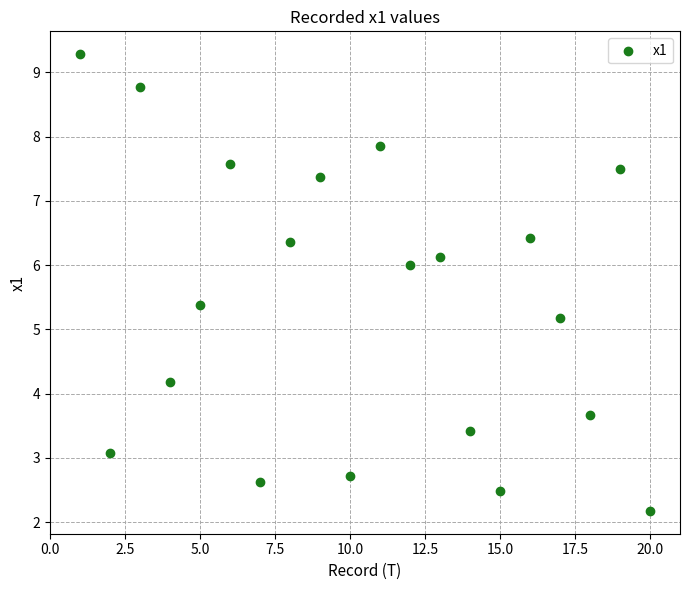

What is the range of Y values (max minus min)?

7.1